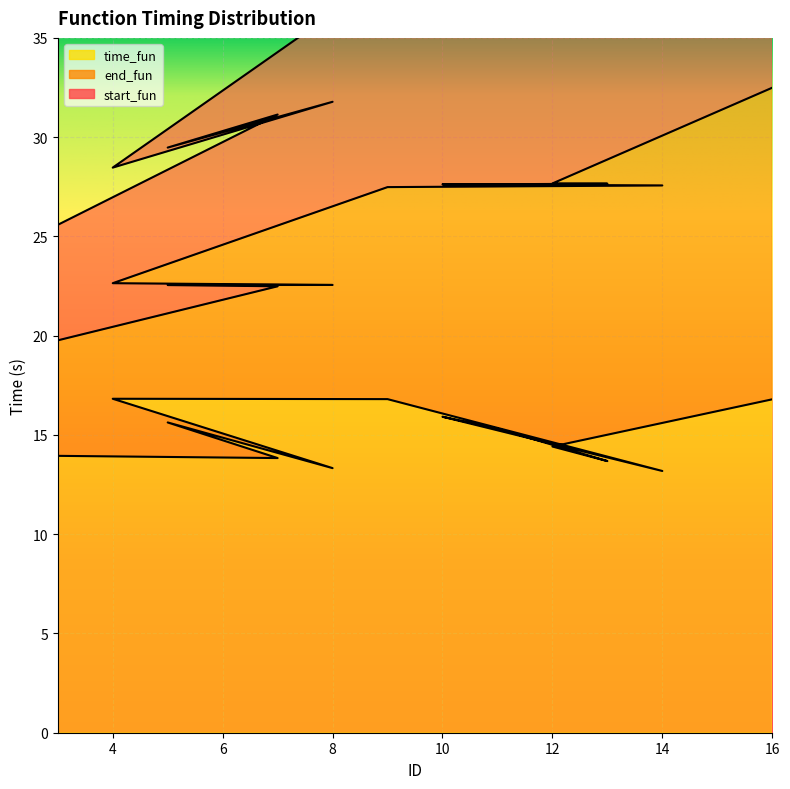

Which has a higher value, 4 or 8?

4